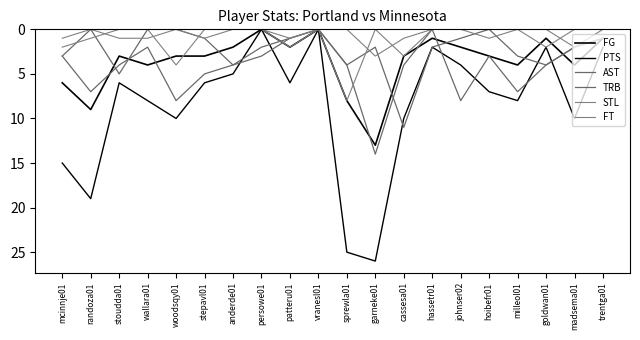

How many lines are shown in the chart?

6